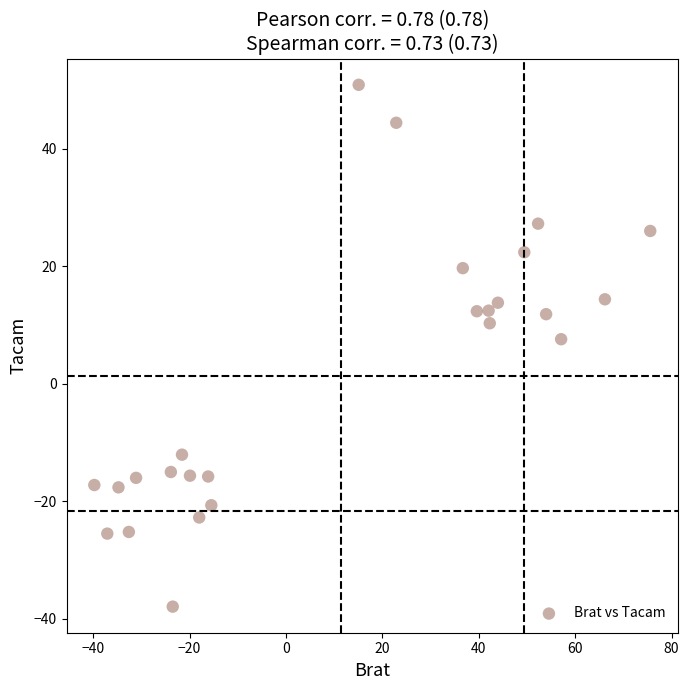

What is the range of Y values (max minus min)?

88.8